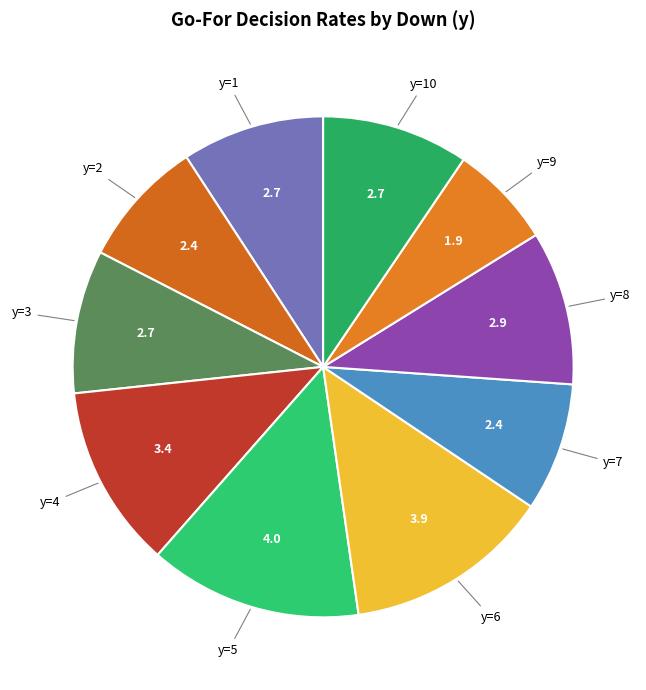

Is the sum of y=3 and y=7 greater than half?

No